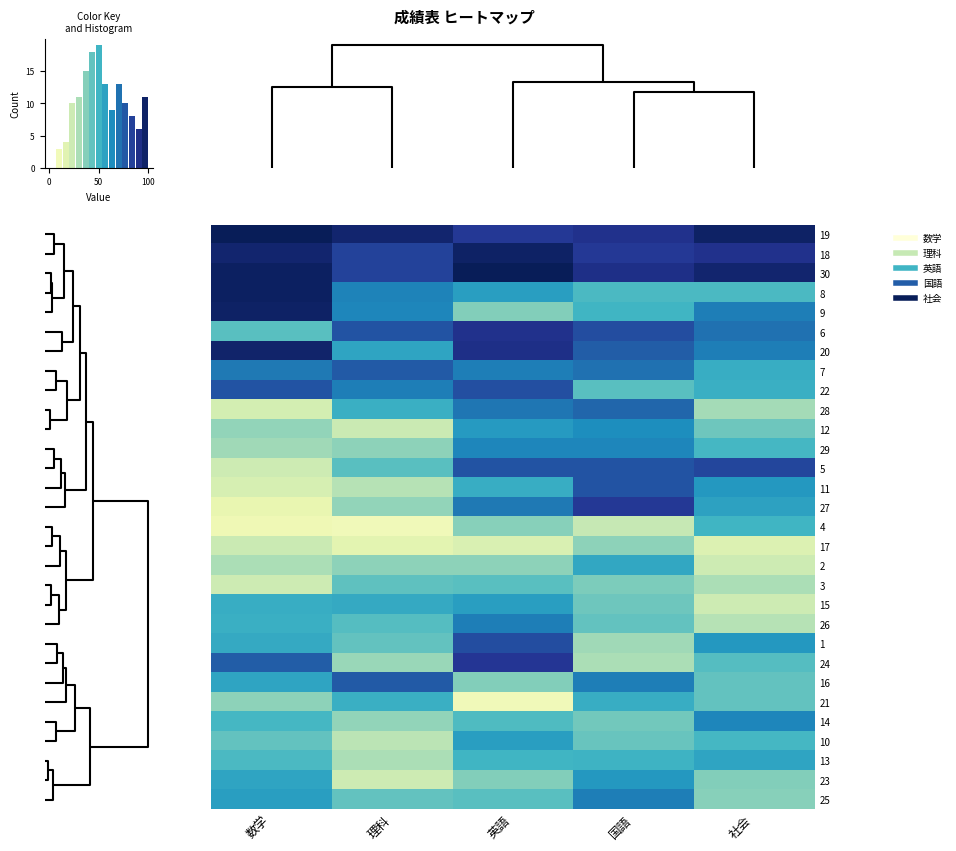

At how many categories does at least one series exceed 84?

5